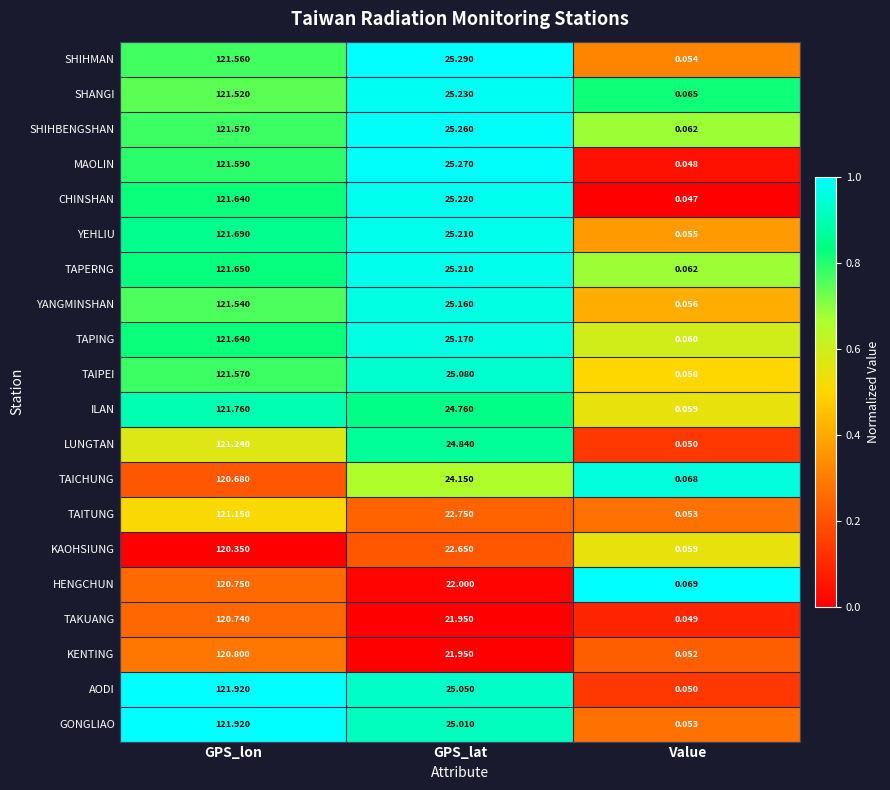

Between GPS_lon and GPS_lat, which series saw the biggest shift?

KENTING